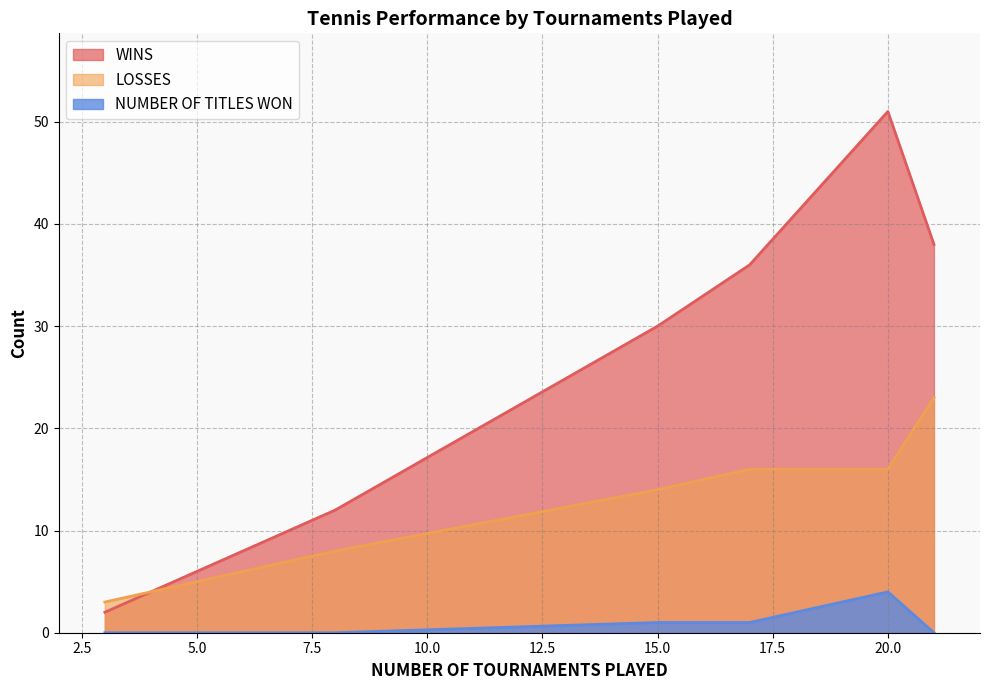

How many data points in NUMBER OF TITLES WON are above 1?

1